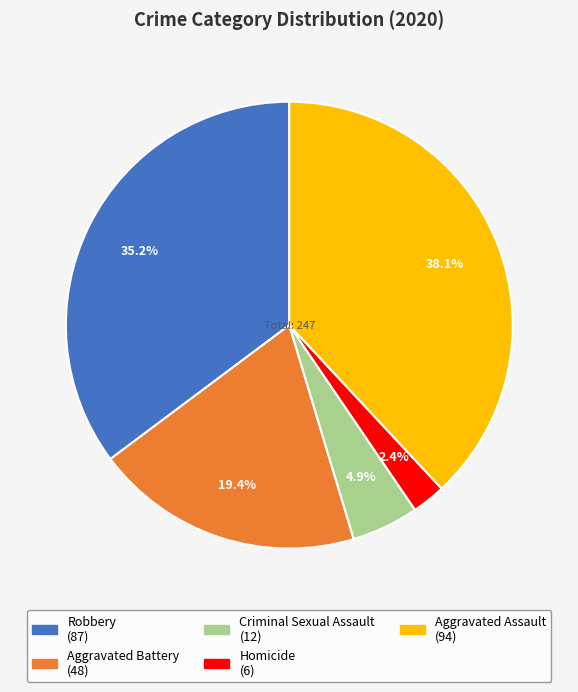

To the nearest percent, what is the difference between the largest and smallest slice percentages?

36%